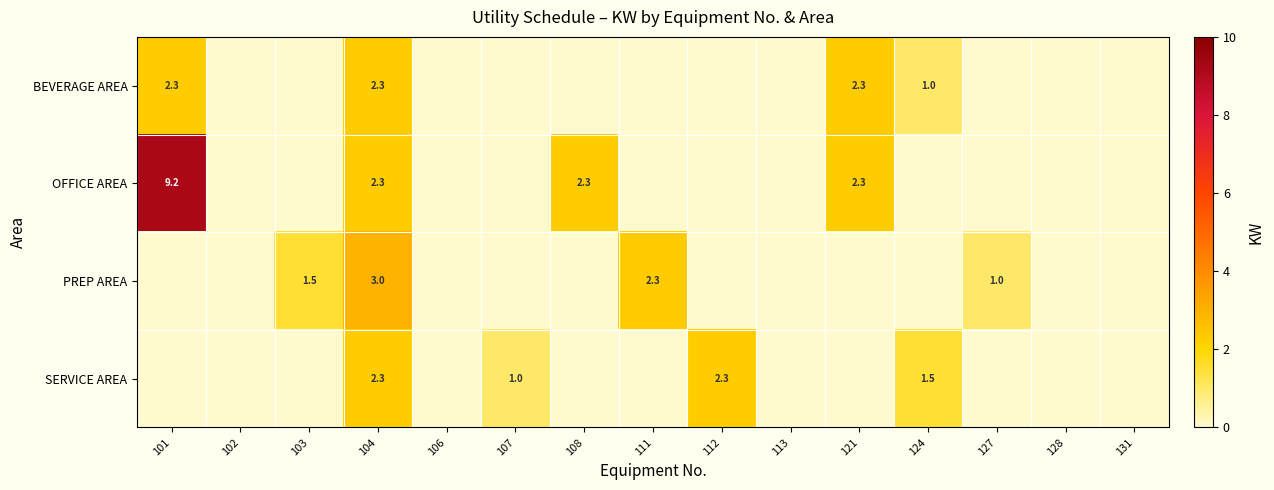

At how many categories does at least one series exceed 8?

1